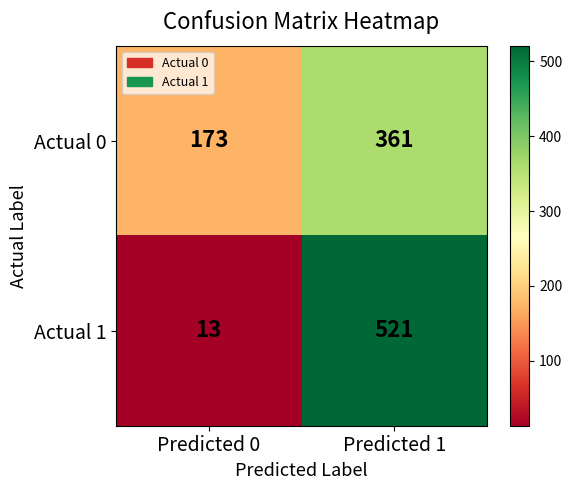

List the labels in order of Actual 1 value, largest first.

Predicted 1, Predicted 0